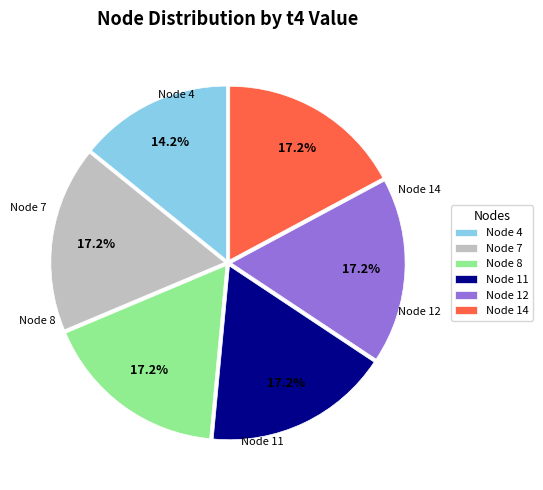

Does any single category account for the majority?

No